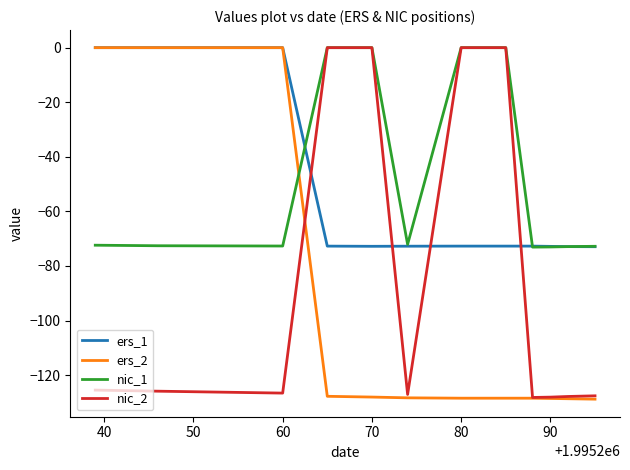

What is the difference between the second highest and minimum values in the ers_1 series?

72.9